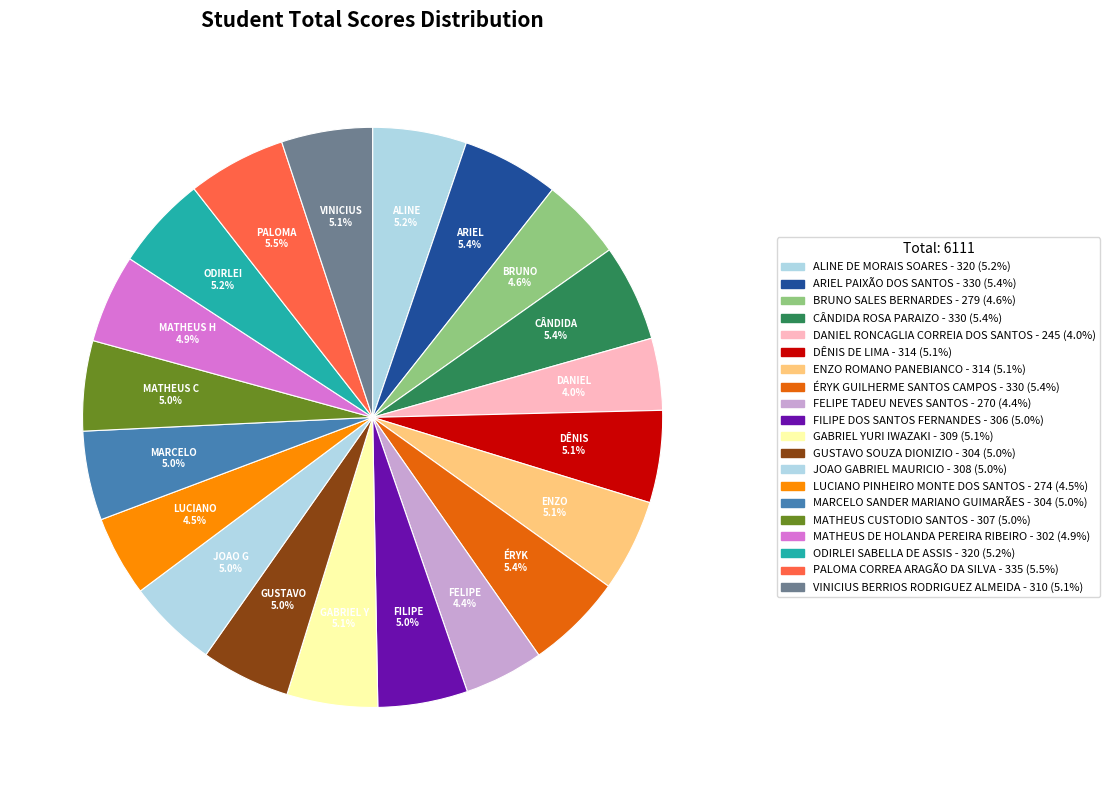

Combined, do LUCIANO PINHEIRO MONTE DOS SANTOS and MARCELO SANDER MARIANO GUIMARÃES account for over 50%?

No